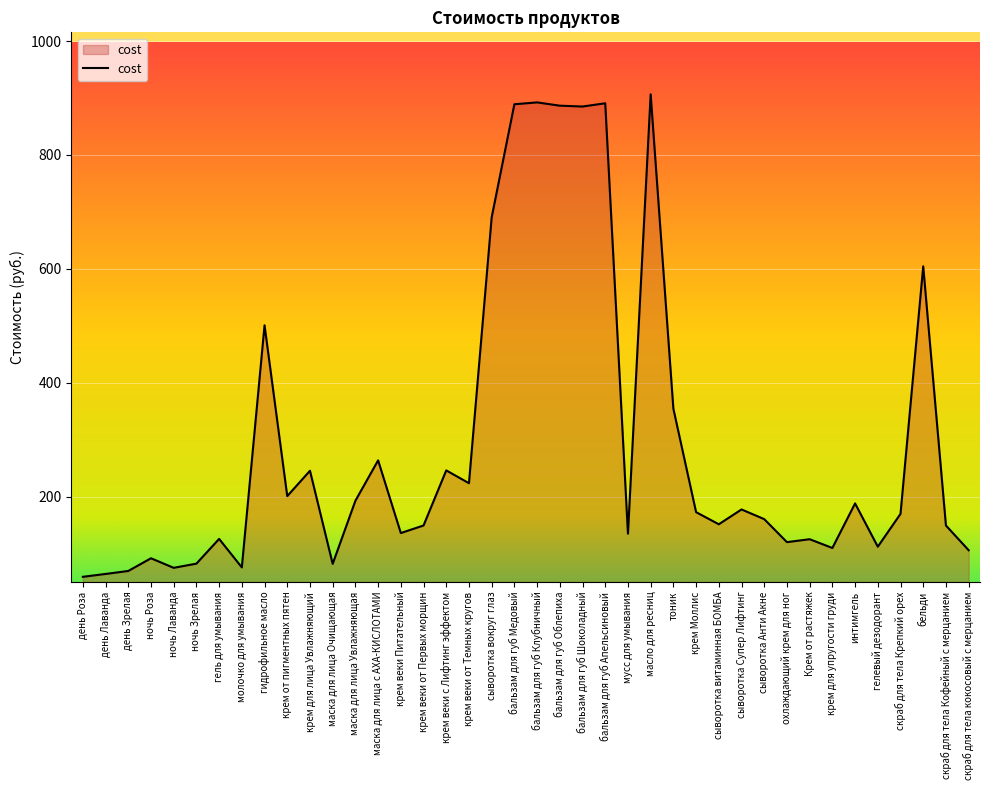

At which label is the value closest to 483?

гидрофильное масло